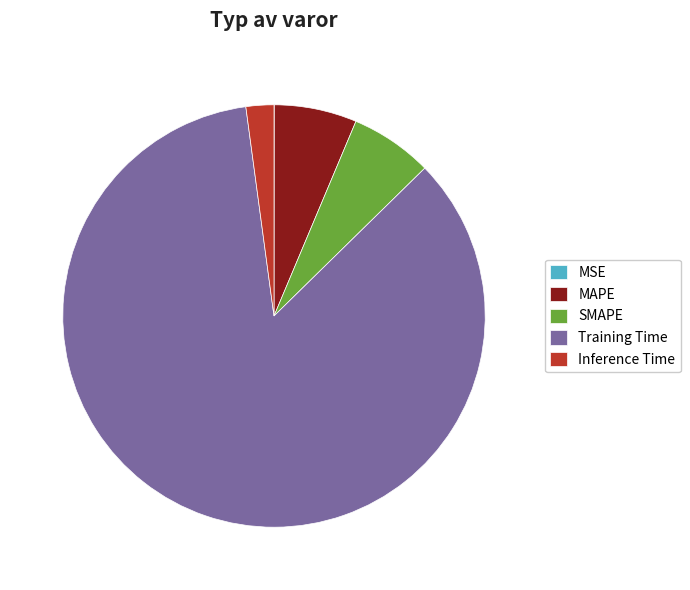

Is there a majority slice in this chart?

Yes